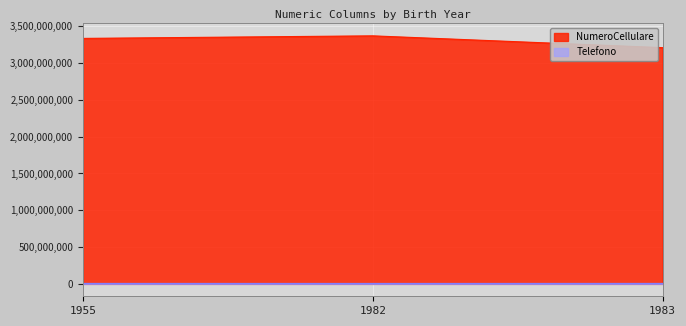

At which label does NumeroCellulare first exceed 3332323111?

1982